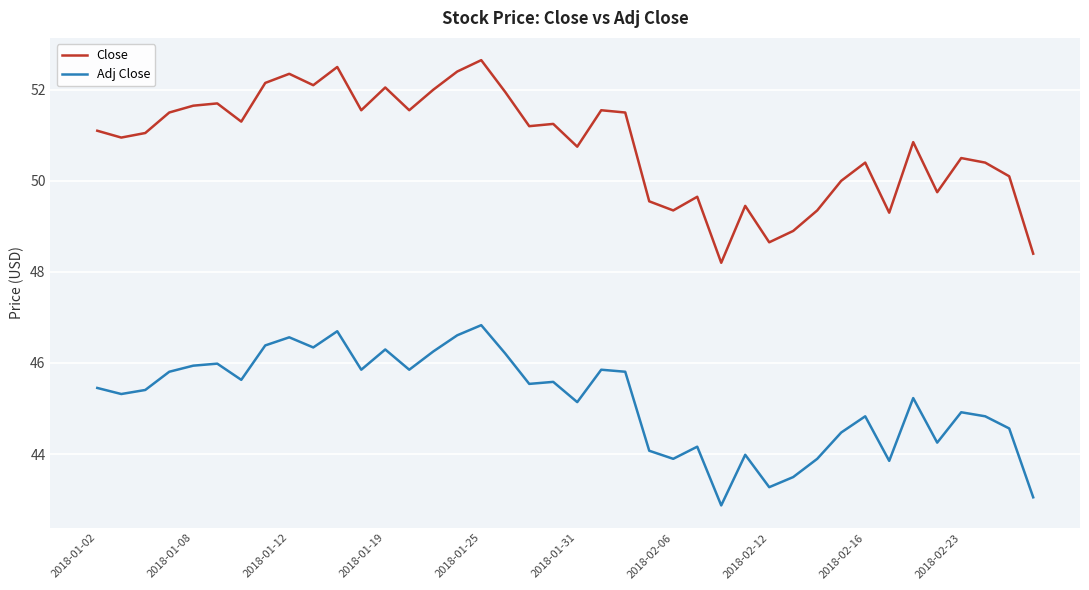

What is the highest value of the Adj Close series?

46.8